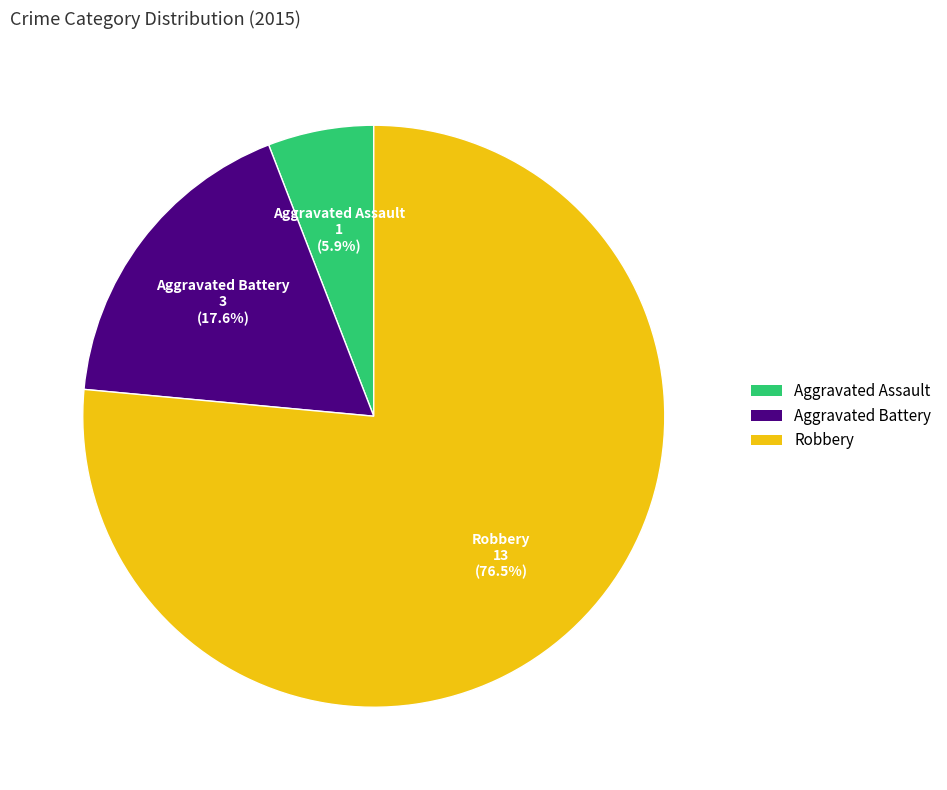

To the nearest percent, what is the average slice percentage?

33%